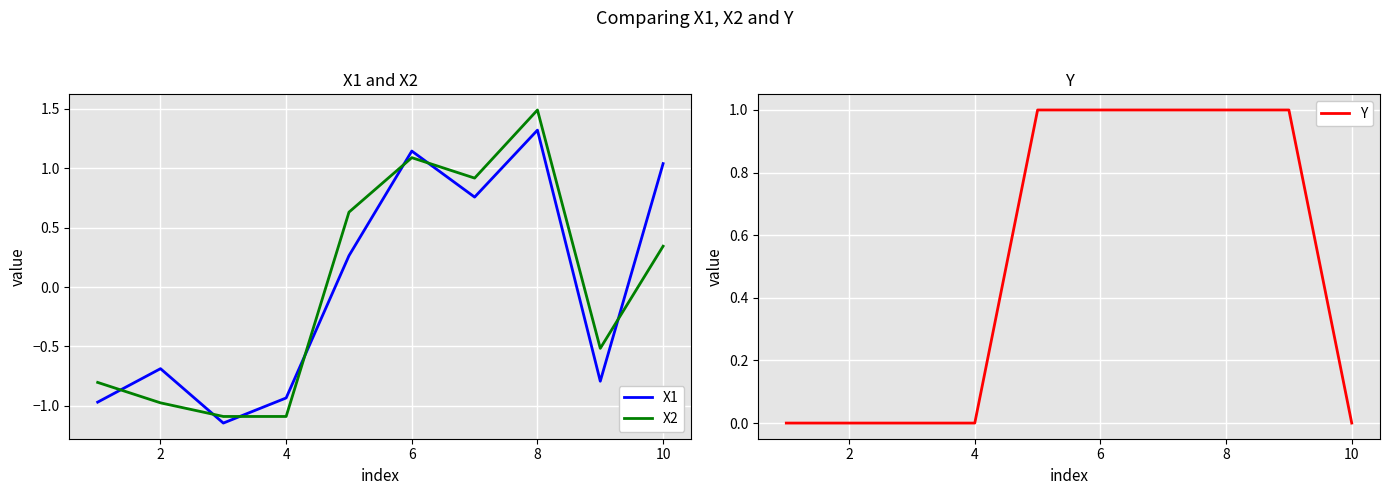

True or false: X1 and X2 intersect in this chart.

True